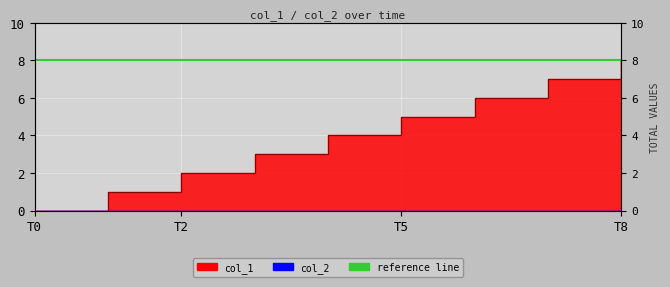

Does the chart display data point markers on the line(s)?

No